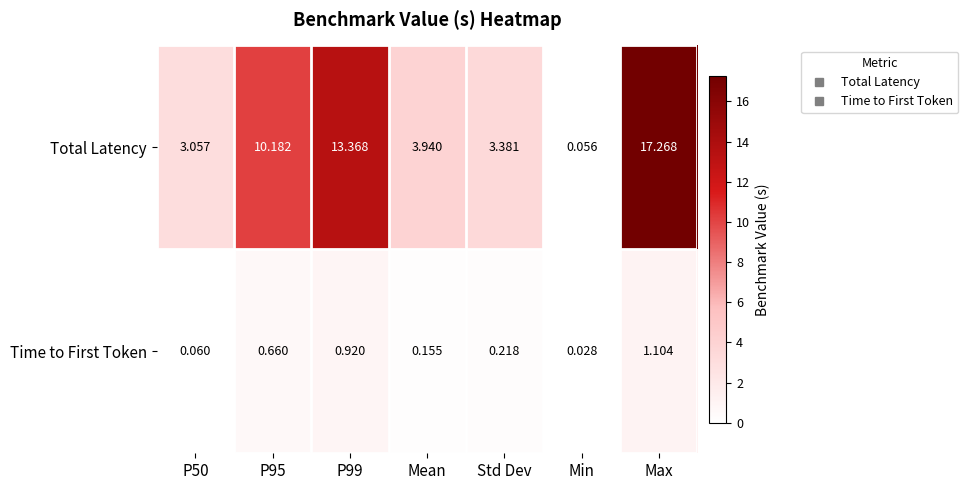

What is the greatest value displayed?

17.3